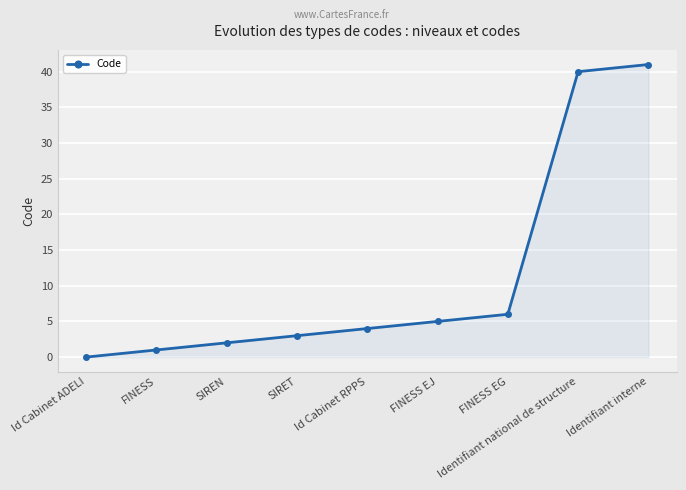

At which label is the value closest to 20?

FINESS EG